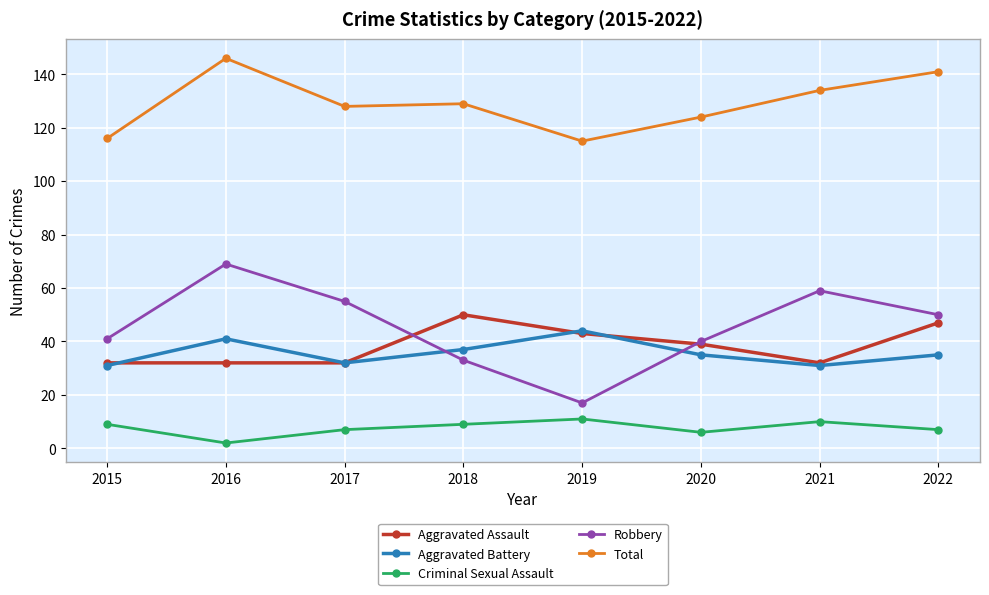

What is the difference between the maximum and minimum values in the Robbery series?

52